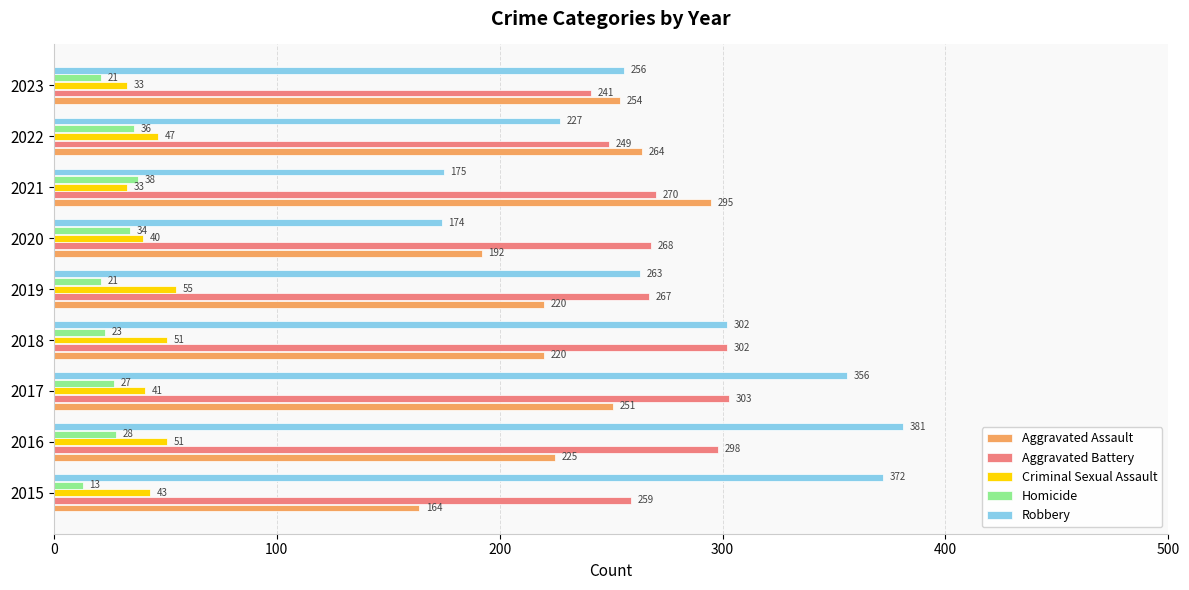

At which category is the sum across all series the highest?

2016